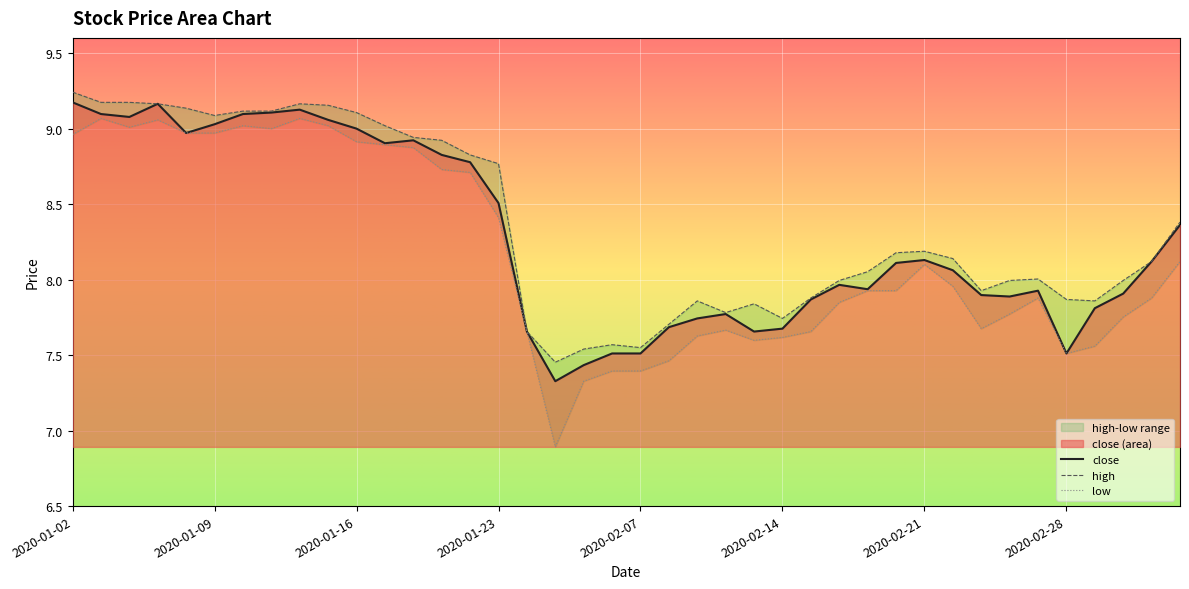

Which series has the widest spread of values?

low